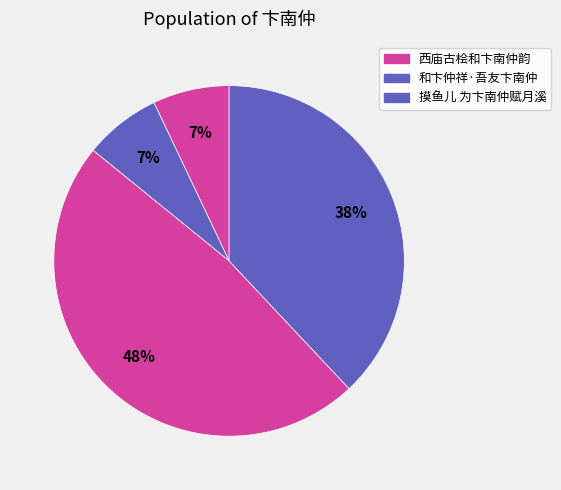

How many slices are in this pie chart?

4